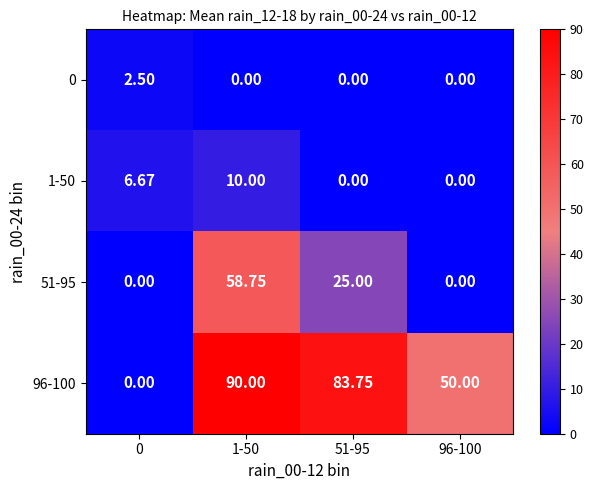

Is the value of 96-100 at 96-100 greater than the value of 51-95 at 0?

Yes